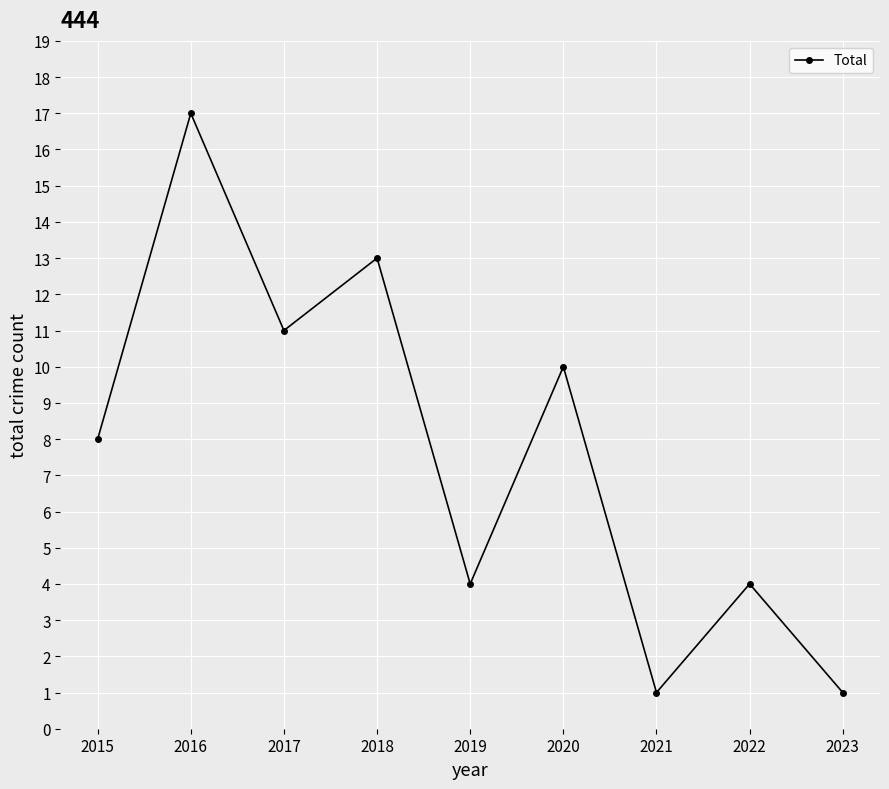

What is the greatest value displayed?

17